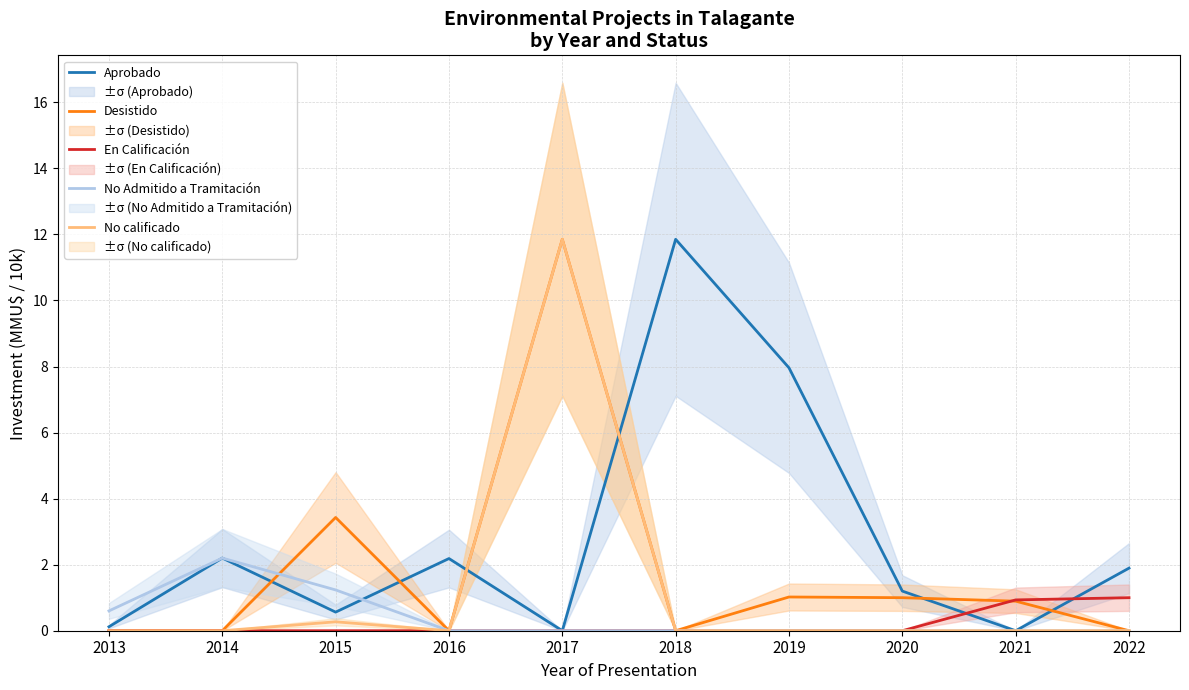

Which series changed the most between 2016 and 2019?

Aprobado